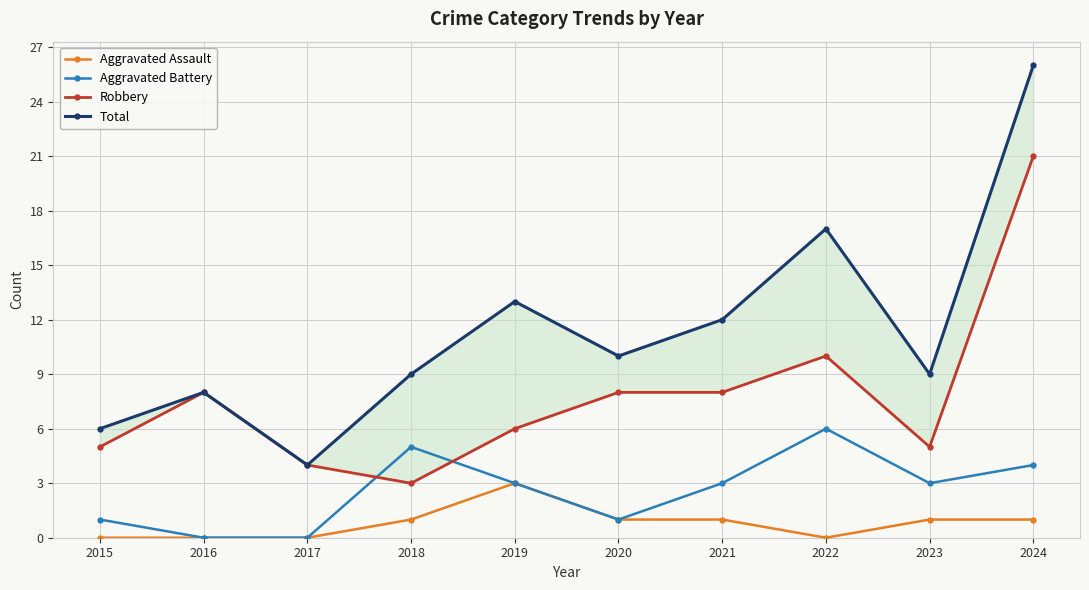

Reading left to right, what are all the values shown in this chart?

Aggravated Assault: 2015=0	2016=0	2017=0	2018=1	2019=3	2020=1	2021=1	2022=0	2023=1	2024=1
Aggravated Battery: 2015=1	2016=0	2017=0	2018=5	2019=3	2020=1	2021=3	2022=6	2023=3	2024=4
Robbery: 2015=5	2016=8	2017=4	2018=3	2019=6	2020=8	2021=8	2022=10	2023=5	2024=21
Total: 2015=6	2016=8	2017=4	2018=9	2019=13	2020=10	2021=12	2022=17	2023=9	2024=26